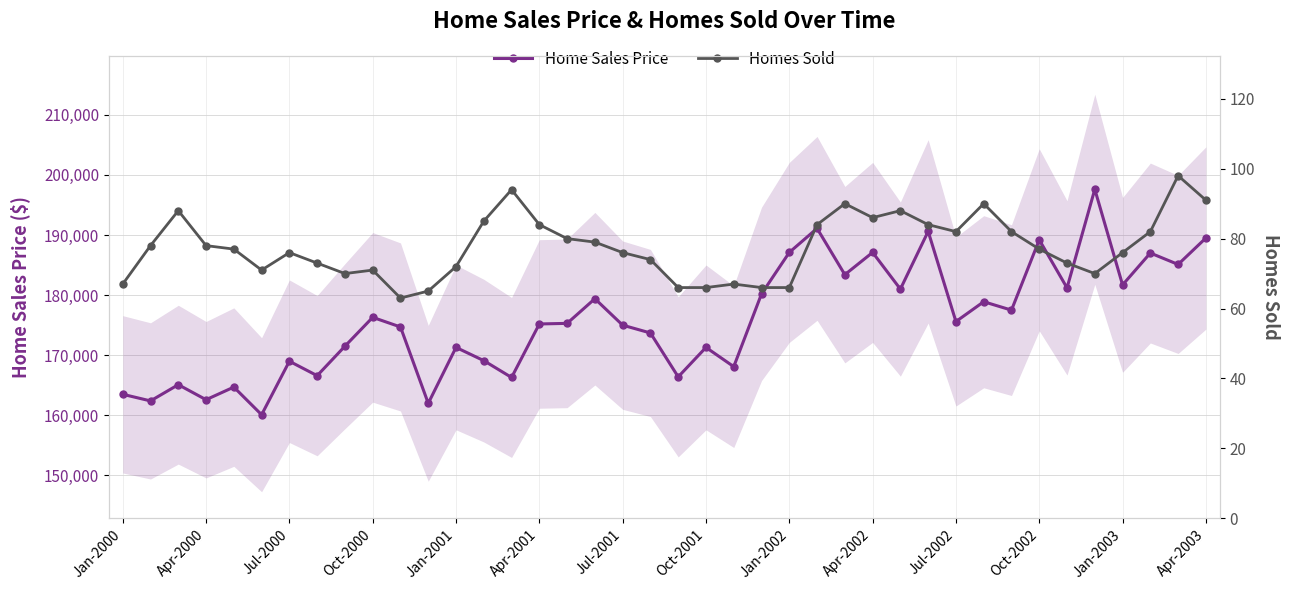

True or false: Homes Sold and Home Sales Price cross at least once.

False